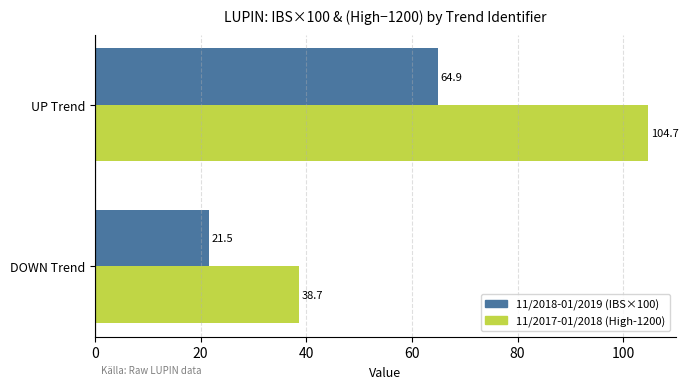

List the labels in order of 11/2017-01/2018 (High-1200) value, smallest first.

DOWN Trend, UP Trend